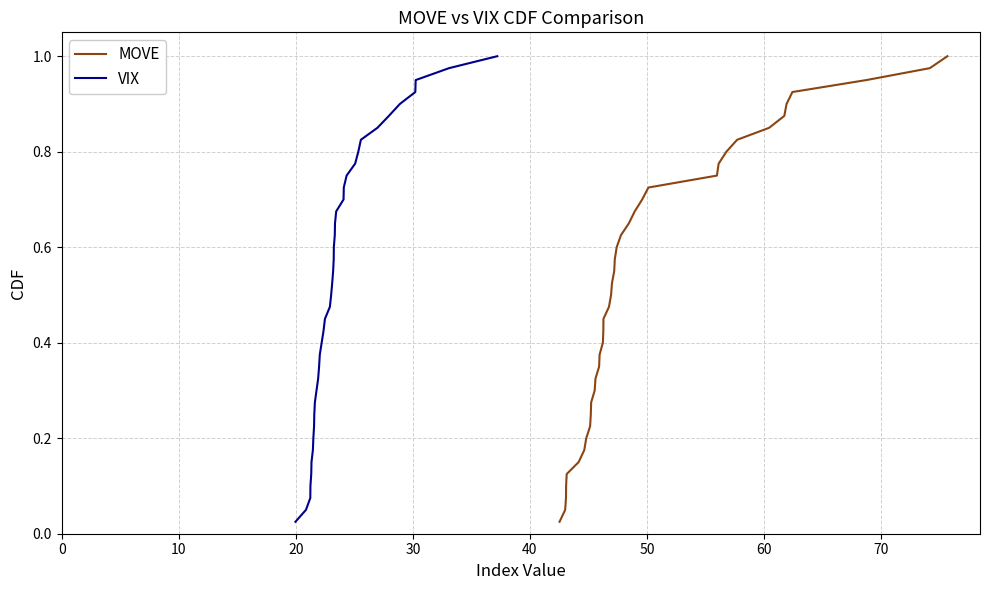

What is the value of the VIX point at the 16th from the left?

0.4